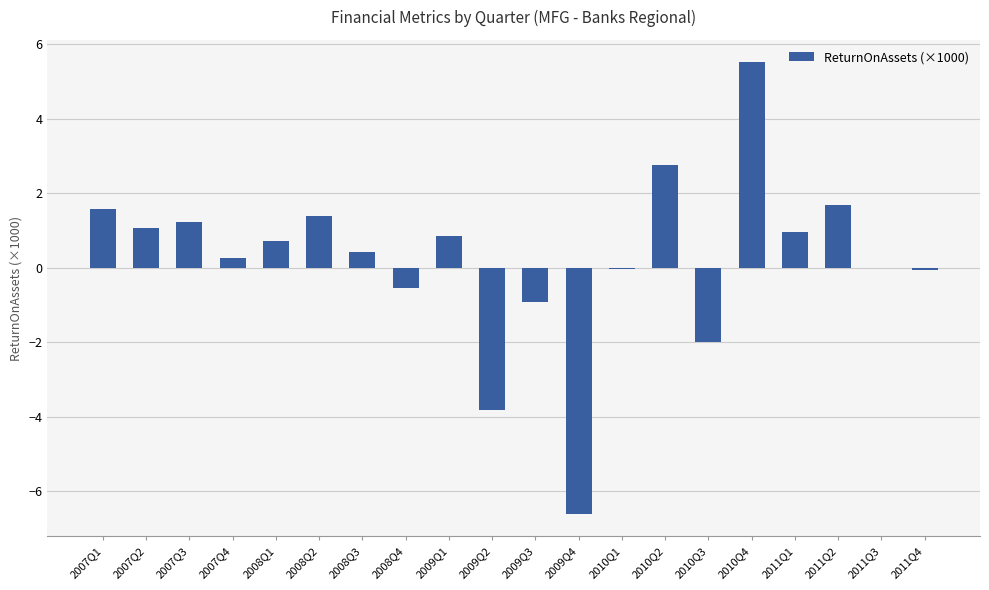

The value at 2007Q1 is 1.6. True or false?

True